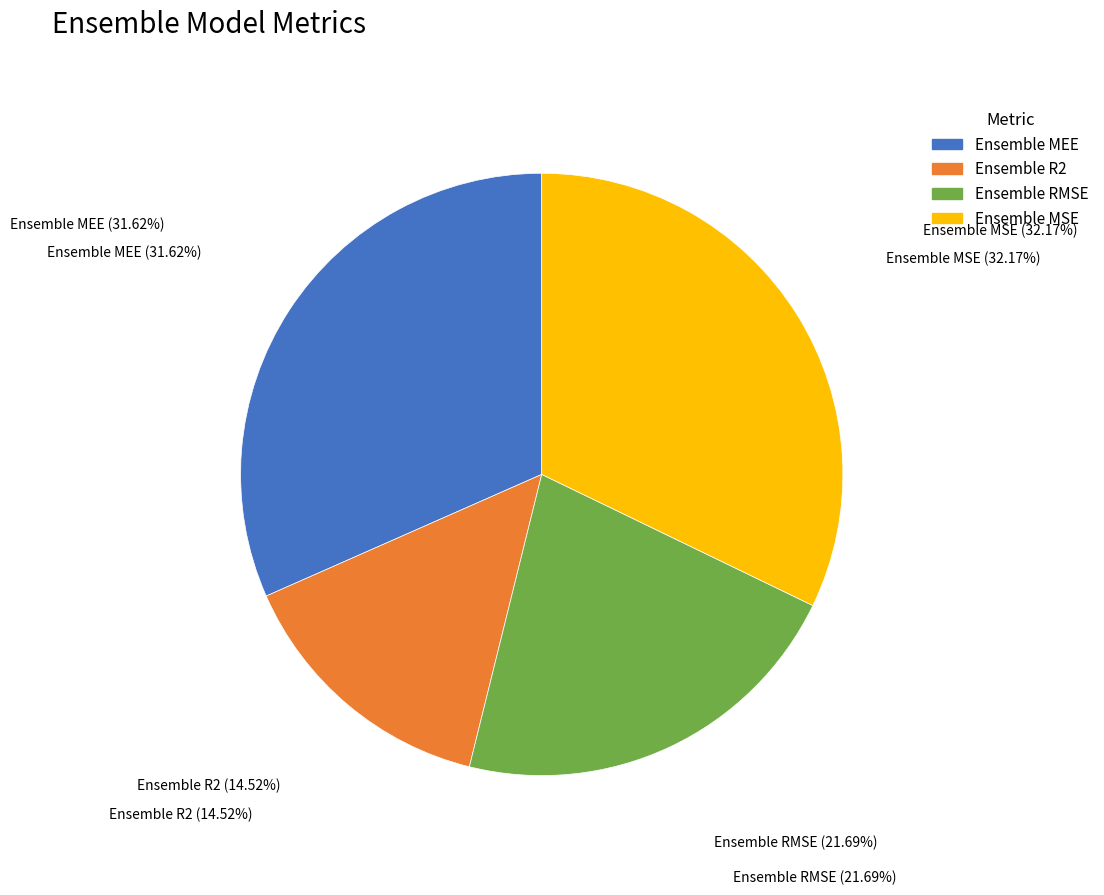

Is there a majority slice in this chart?

No